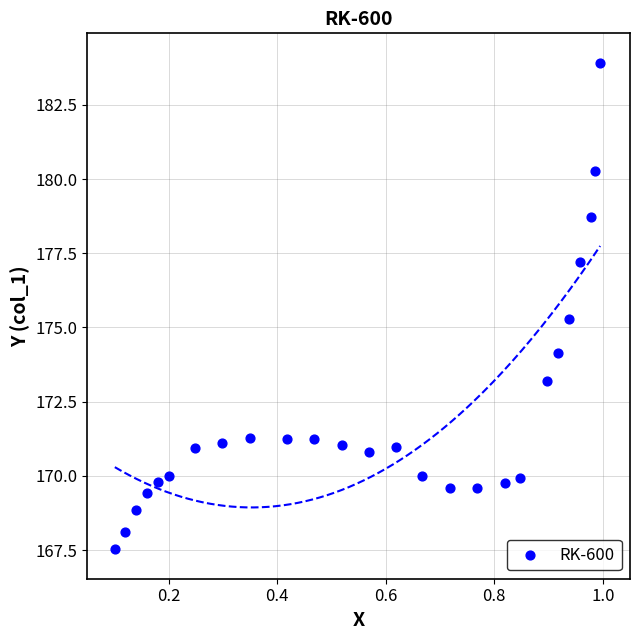

What Y value in the scatter plot is closest to 175?

175.3